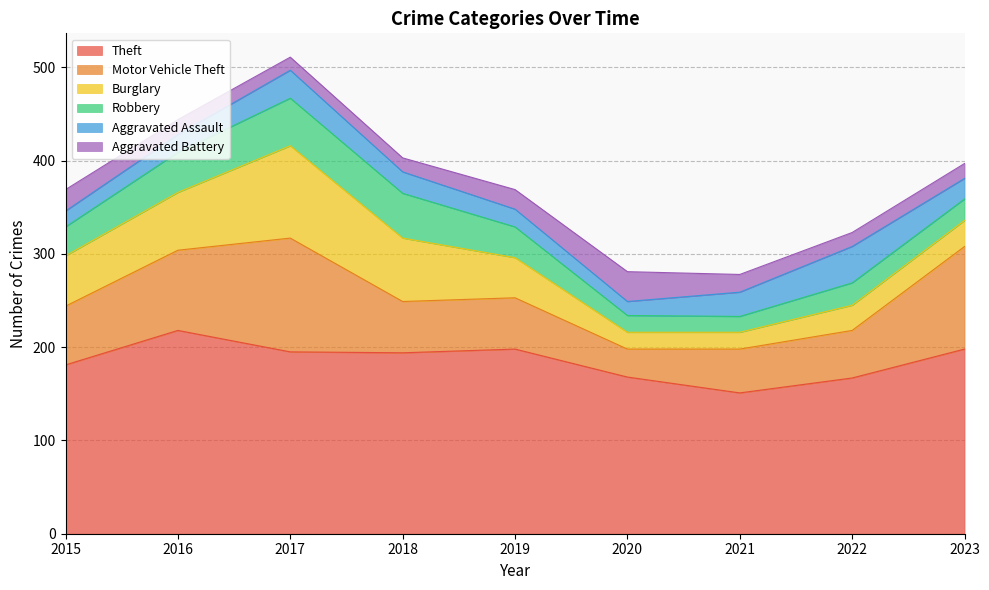

How many interior local peaks does the Robbery series have?

2